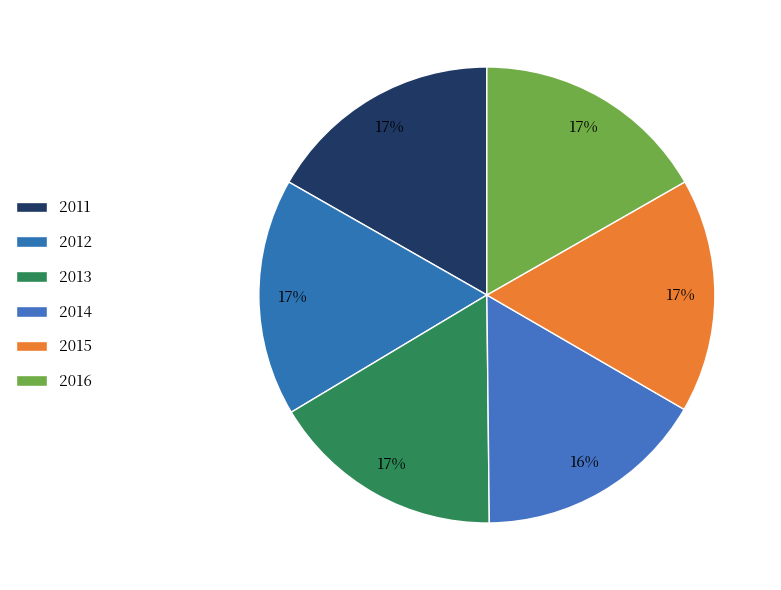

Count the number of slices in the pie.

6